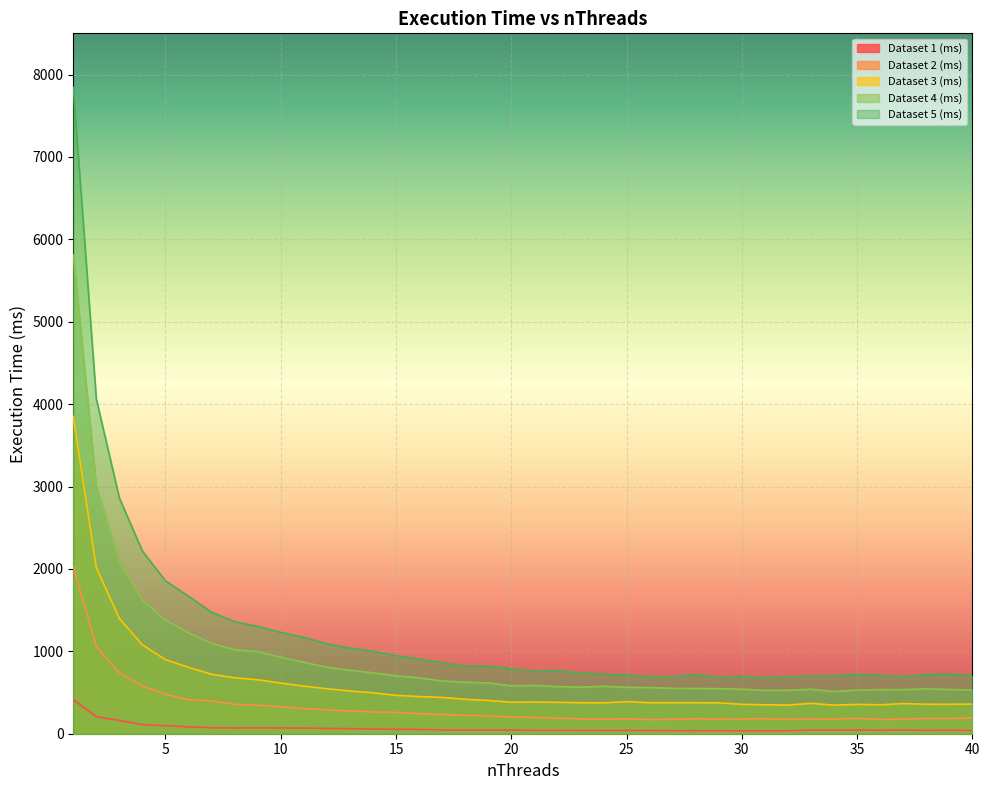

What is the maximum value shown in the chart?

7843.5